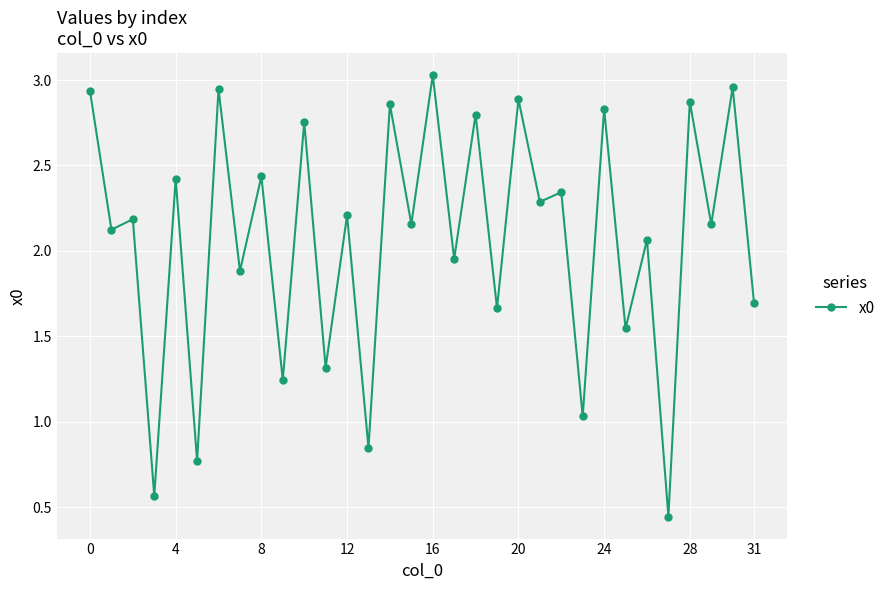

What is the value of the 12th point from the left?

1.3